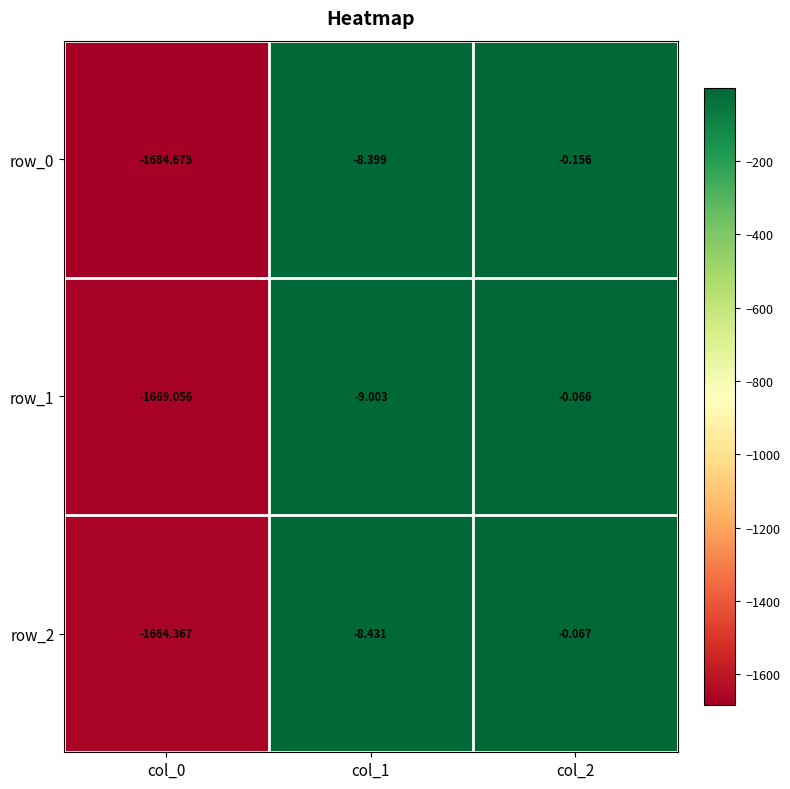

Rank the series by their maximum value, from highest to lowest.

row_1, row_2, row_0